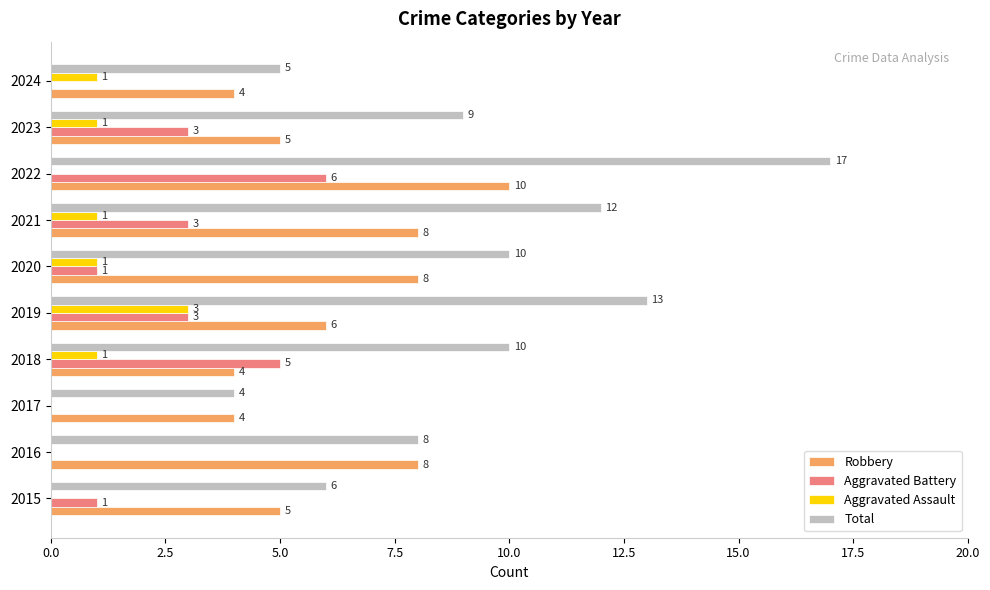

Which category has the highest value across all series?

2022